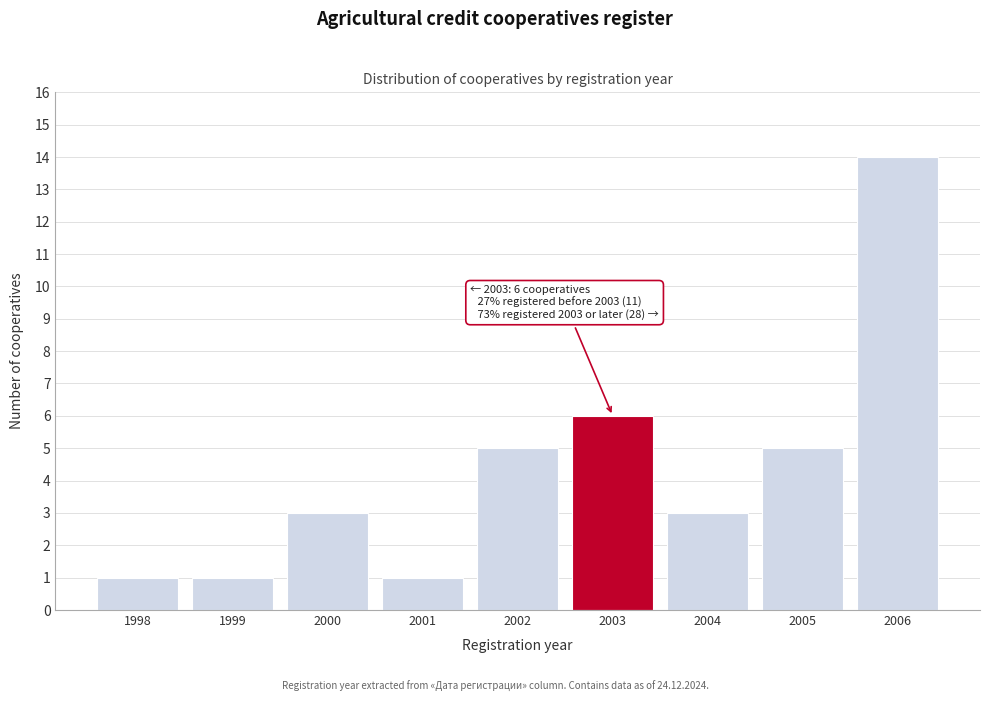

Reading left to right, list all the values displayed in this chart.

1998=1	1999=1	2000=3	2001=1	2002=5	2003=6	2004=3	2005=5	2006=14